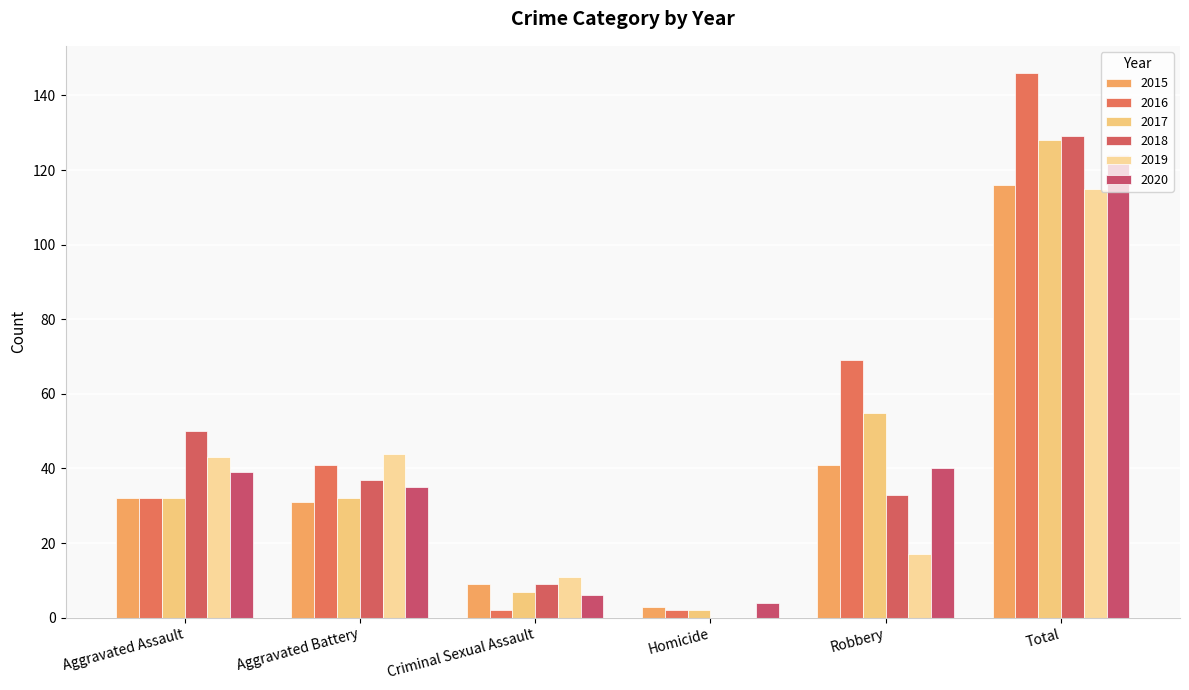

The value of 2019 at Robbery is 17. True or false?

True